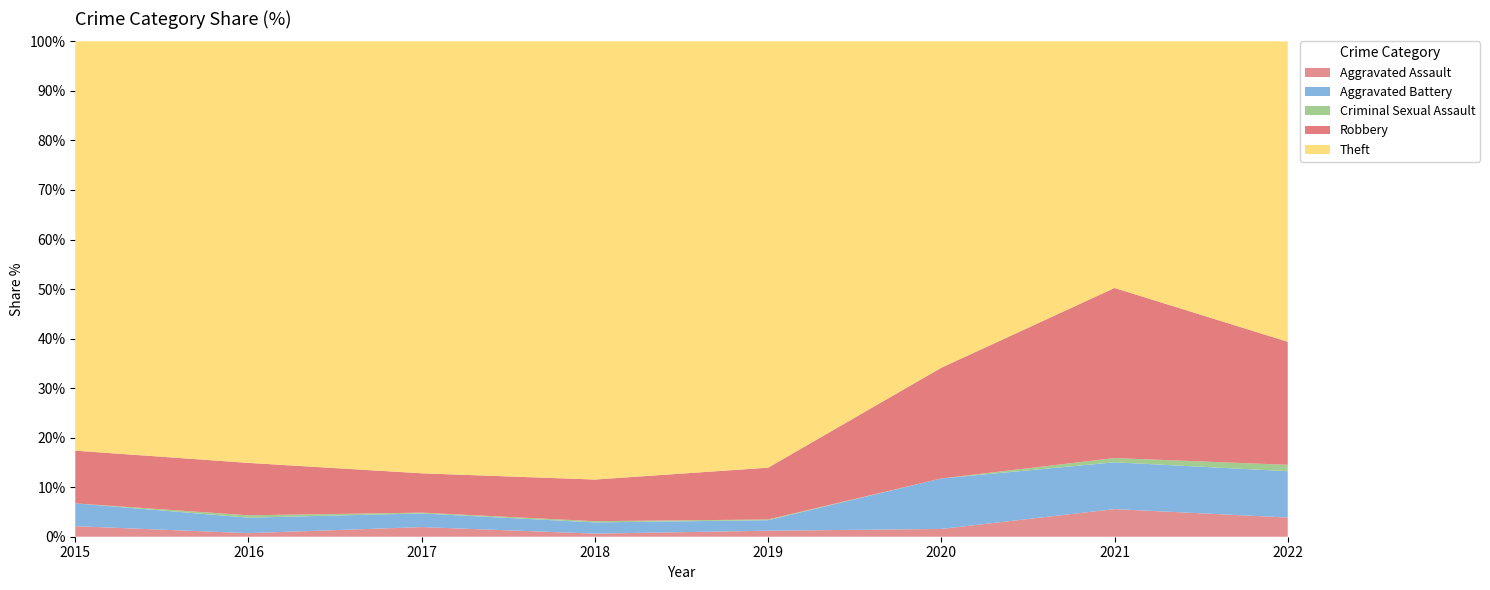

Reading right to left, extract all data points from this chart.

Aggravated Assault: 12	13	4	8	5	12	3	6
Aggravated Battery: 29	22	26	14	18	17	13	13
Criminal Sexual Assault: 4	2	0	1	2	1	2	0
Robbery: 77	80	57	69	67	49	44	30
Theft: 188	116	168	568	705	538	354	233